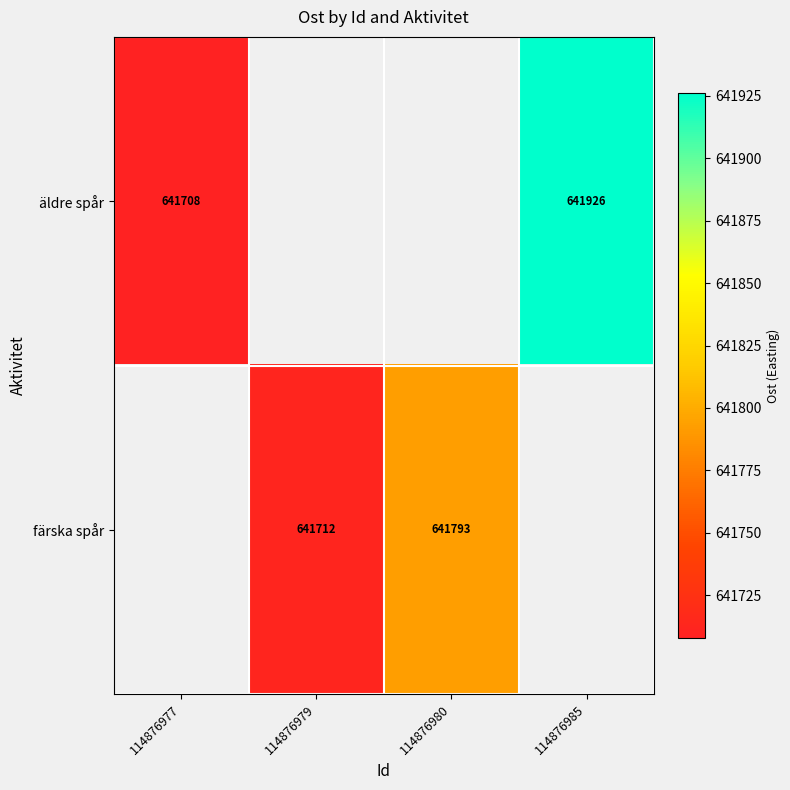

The value of färska spår at 114876979 is 390281. True or false?

False